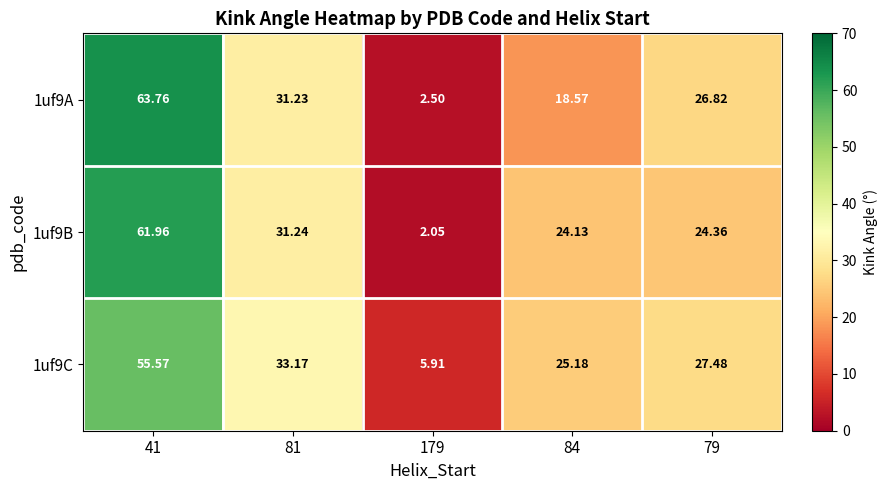

Is the value of 1uf9B at 179 greater than the value of 1uf9C at 84?

No